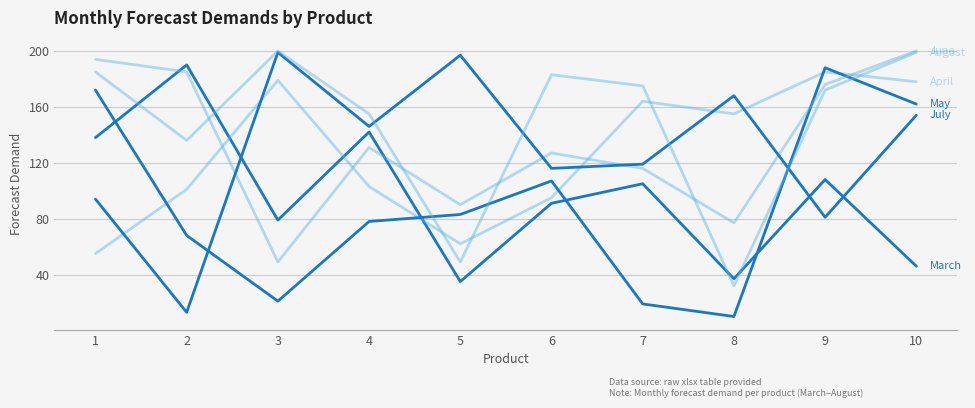

Reading left to right, transcribe all the data shown in this chart.

March: 138	190	79	142	35	91	105	37	108	46
April: 55	101	179	103	62	95	164	155	185	178
May: 172	68	21	78	83	107	19	10	188	162
June: 194	185	49	131	90	127	116	77	176	200
July: 94	13	199	146	197	116	119	168	81	154
August: 185	136	200	155	49	183	175	32	172	199